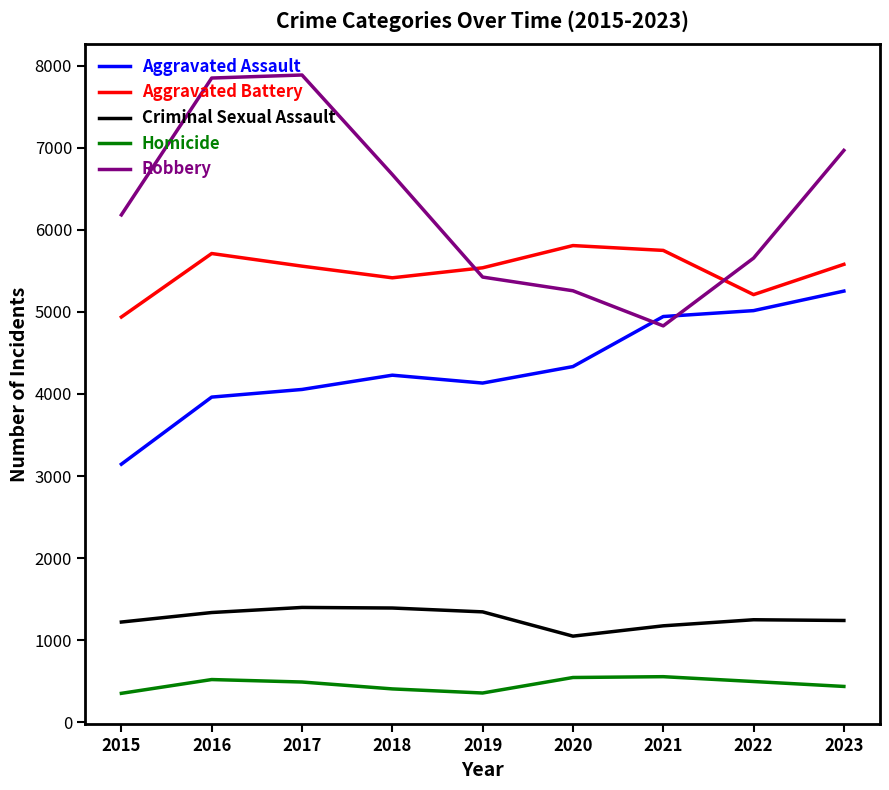

The value of Criminal Sexual Assault at 2021 is 1174. True or false?

True